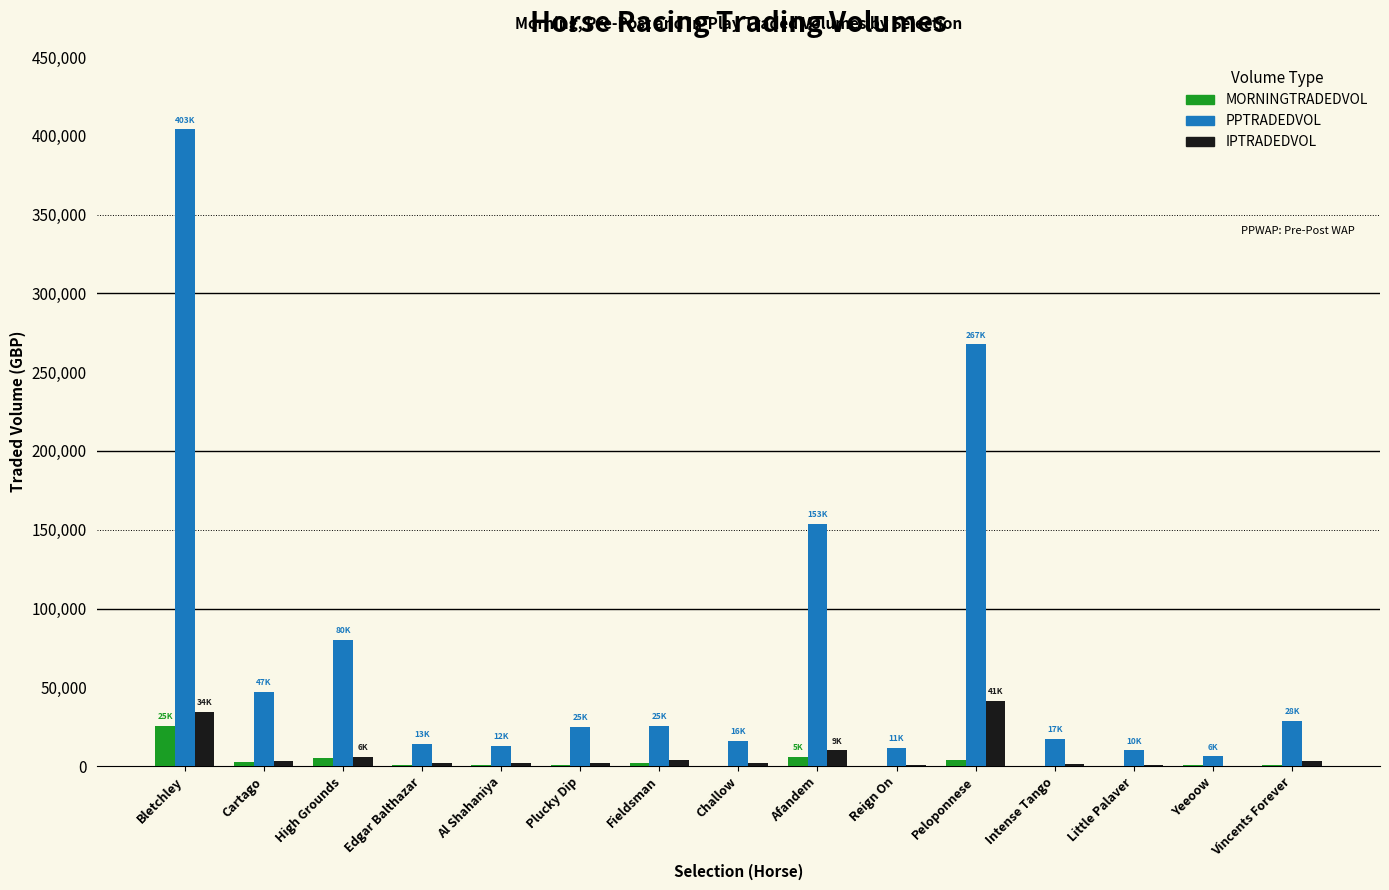

What is the sum of the IPTRADEDVOL values at High Grounds and Reign On?

6965.5